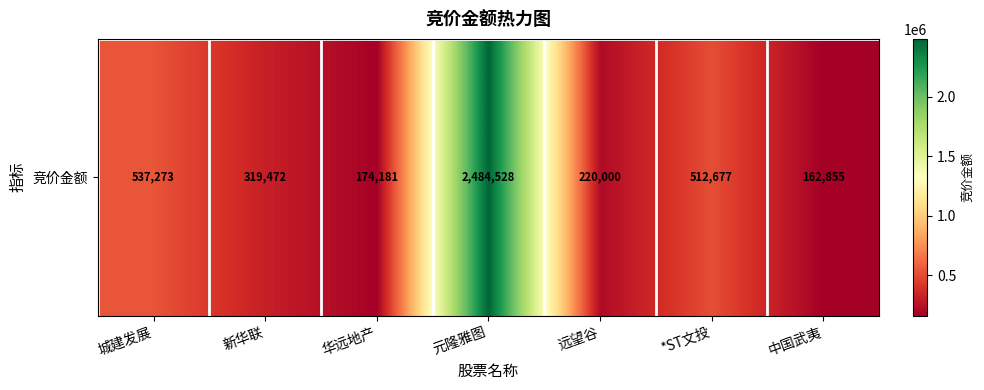

List the labels in order of value, largest first.

元隆雅图, 城建发展, *ST文投, 新华联, 远望谷, 华远地产, 中国武夷